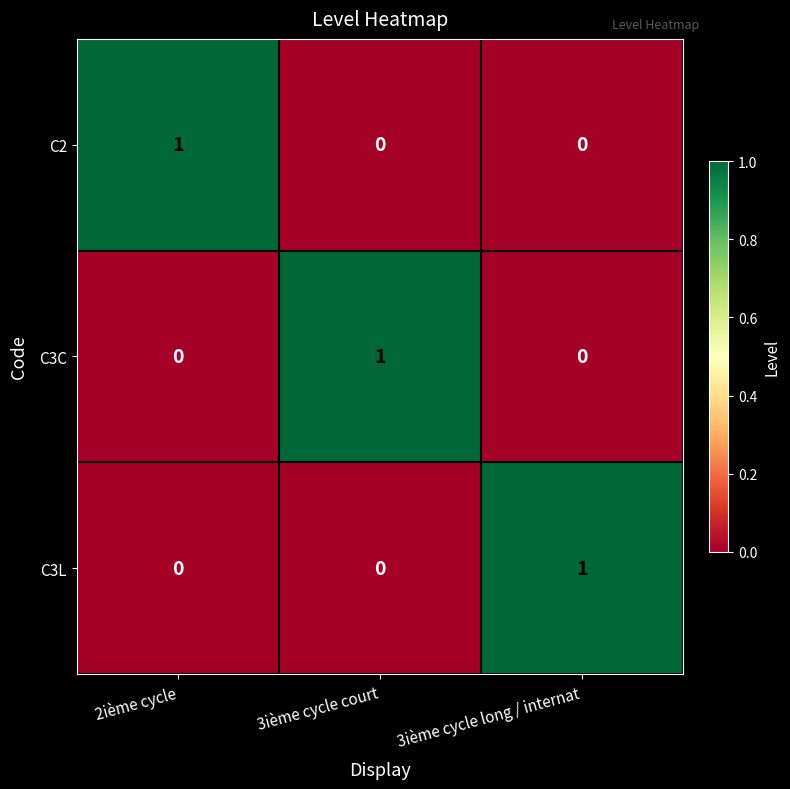

Reading left to right, extract all data points from this chart.

C2: 1	0	0
C3C: 0	1	0
C3L: 0	0	1